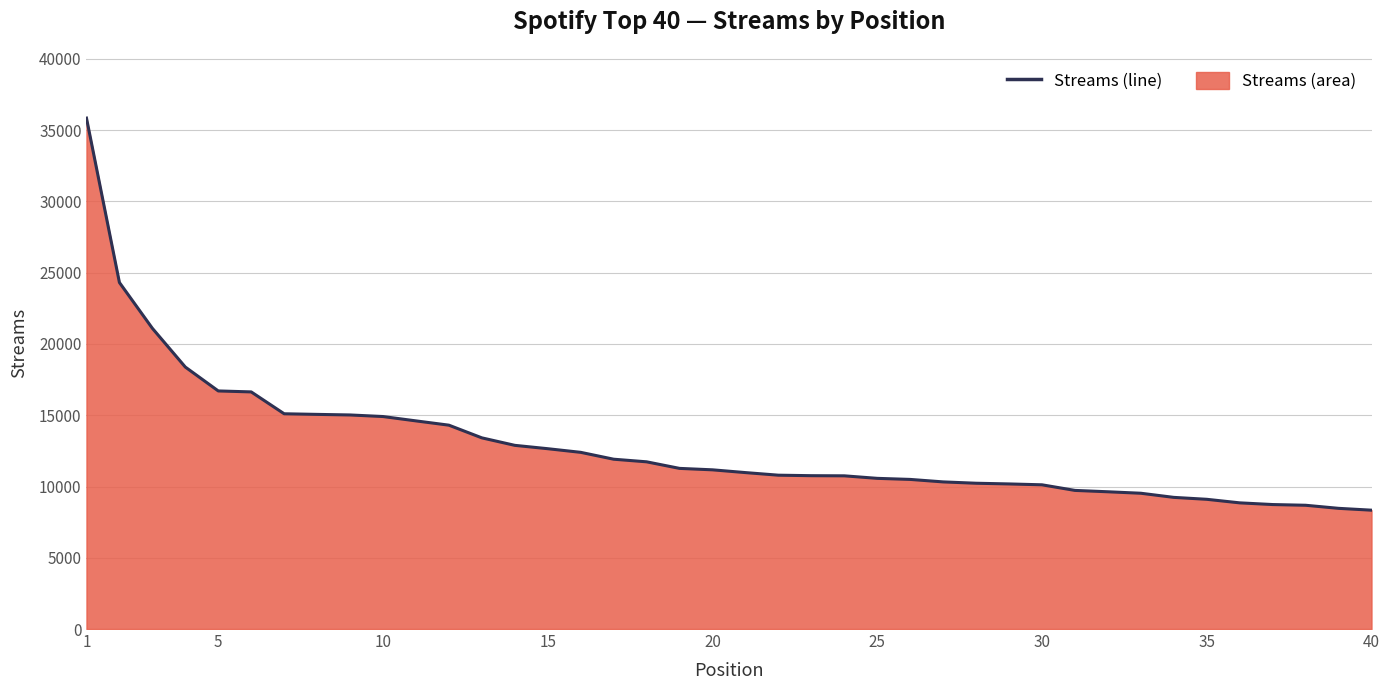

What is the ratio of the value at 15 to the value at 10?

0.8